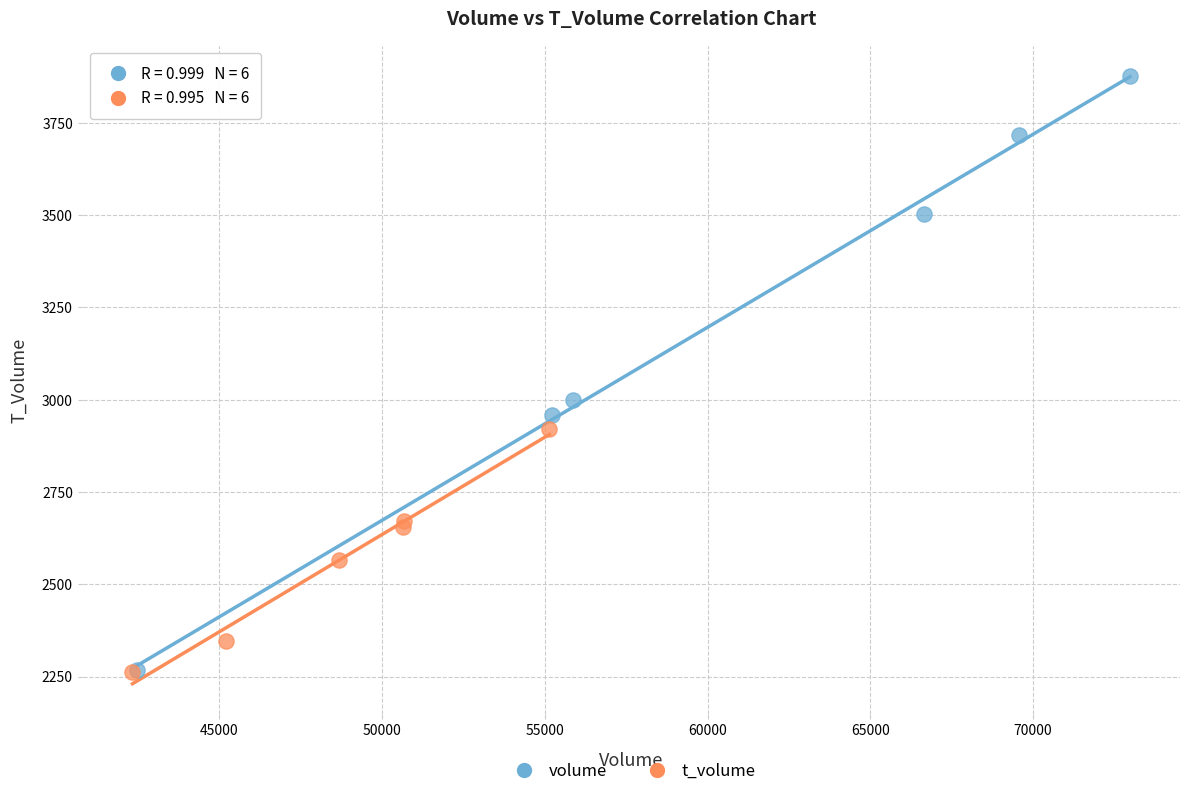

Which series contains the highest Y value?

volume